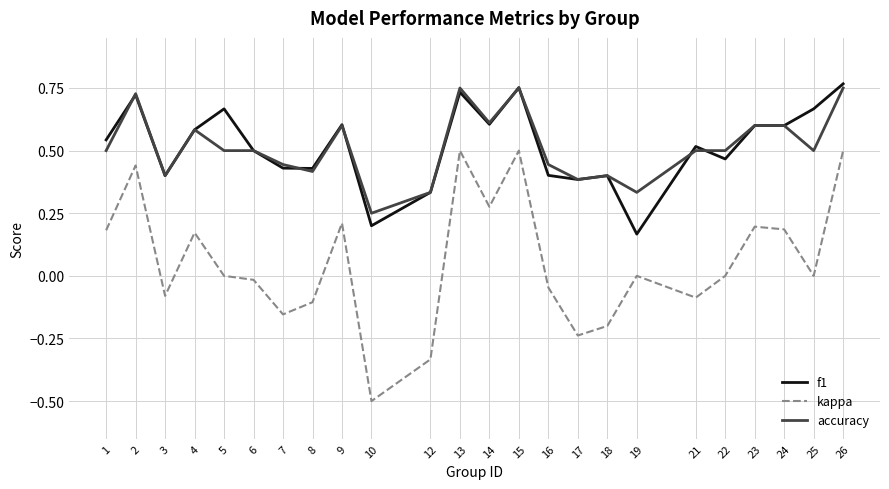

Which category has the lowest value across all series?

10